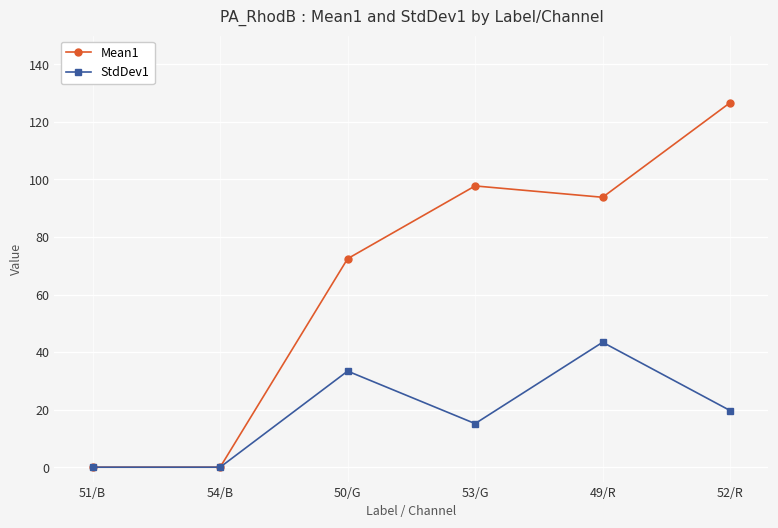

The Mean1 series shows 64.6 at 51/B. True or false?

False